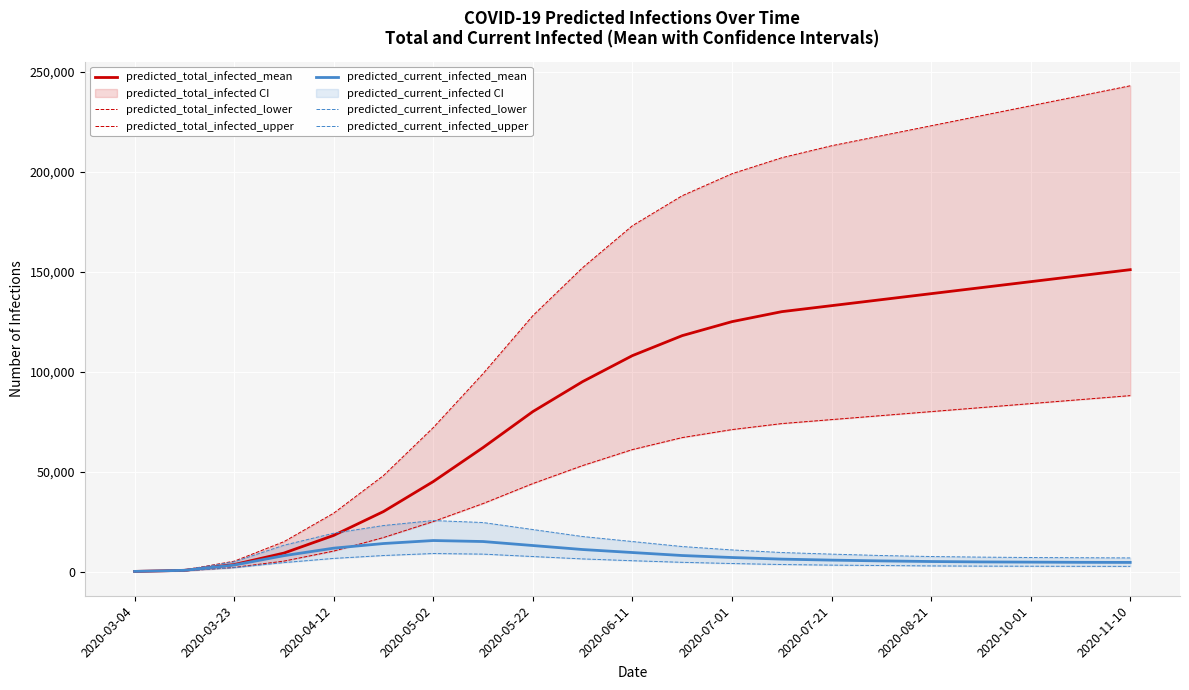

Where is predicted_total_infected_mean nearest to the value 75524?

2020-05-22